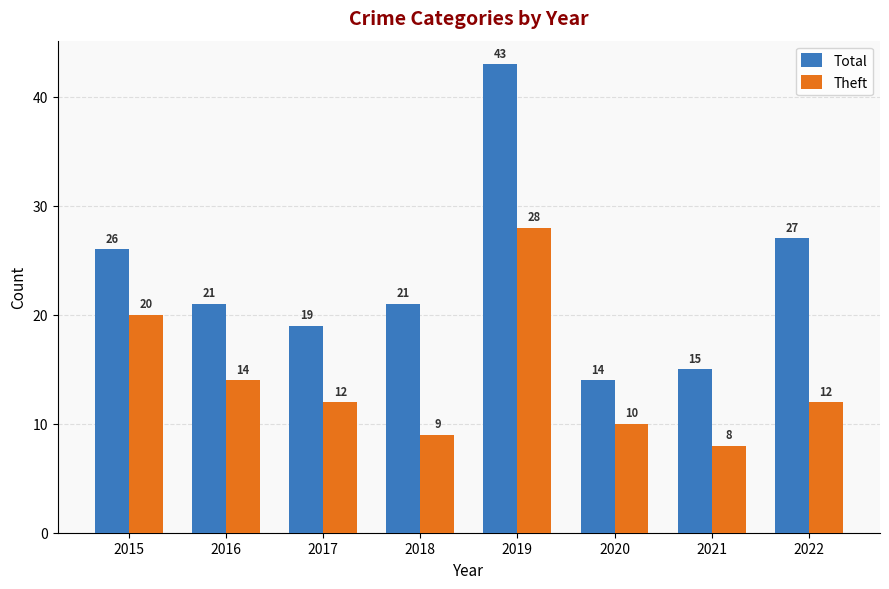

How many values in the Total series are below 21?

3